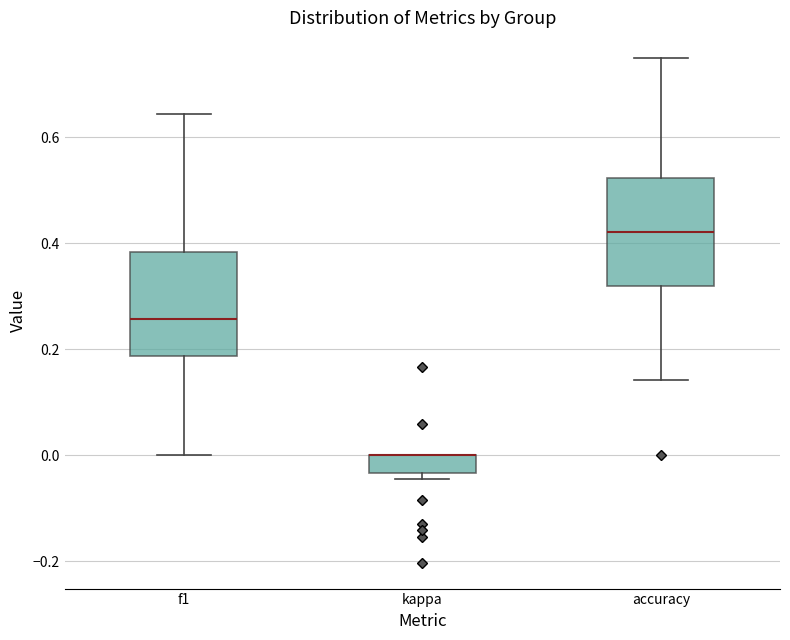

Where is the lower edge of the box for f1 on the y-axis? The values are not printed on the chart, so give them approximately, as read against the axis.

0.18